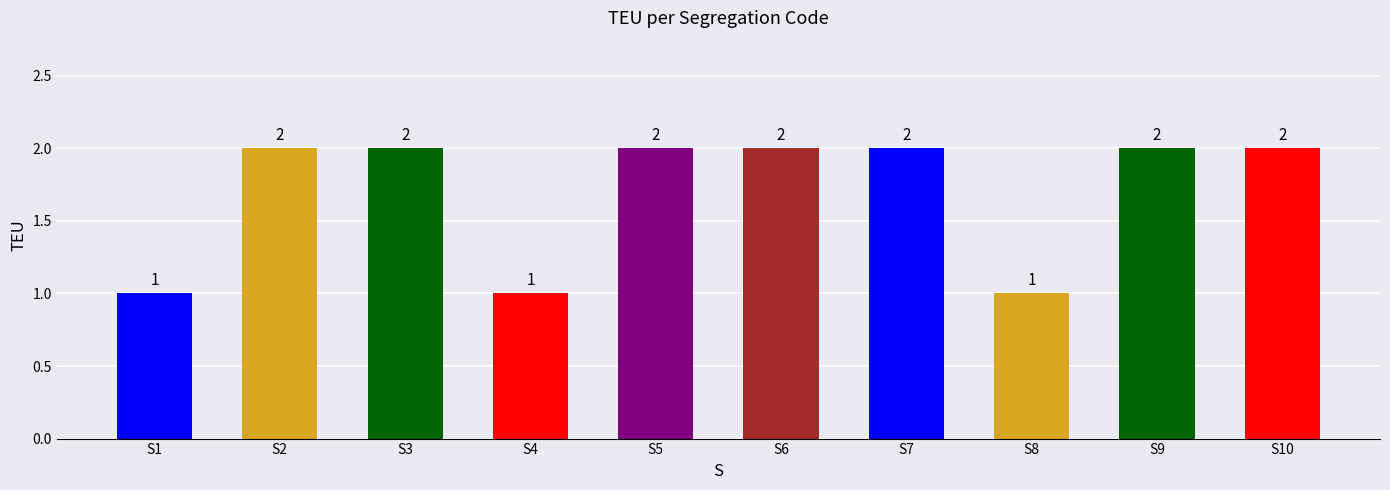

The value at S6 is 3. True or false?

False